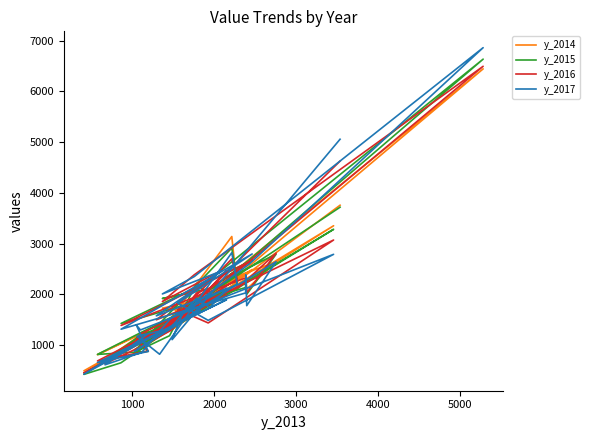

Reading left to right, list all the values displayed in this chart.

y_2014: 1274	714	1091	1436	2194	2097	1887	1519	869	1224	3140	2125	854	1794	492	853	2074	810	1283	1007	1041	3352	1789	1629	2489	868	2405	2386	2103	2638	2373	1340	1991	1727	1644	6445	2693	1553	1304	3757
y_2015: 1233	695	1207	1422	2048	1966	2217	1185	878	1424	2913	2212	906	1883	422	650	2094	816	876	1131	947	3282	1799	1691	2668	1426	2134	2341	2000	2793	2429	1271	2164	1918	2042	6637	2678	1684	1515	3718
y_2016: 1232	630	976	1290	2473	2127	2028	1362	1023	1234	2699	2301	1025	1730	450	822	1993	687	882	1110	1219	3071	1436	1701	2674	1387	2325	2275	2028	2813	2136	1498	2470	1857	2384	6496	2649	1576	1381	4627
y_2017: 1203	611	853	1534	2124	1740	1920	1319	1173	819	2821	2201	876	1689	425	874	1894	654	875	1395	1298	2789	1487	1828	2796	1313	2028	2384	1777	2643	2197	1576	2458	2008	2349	6863	2597	1642	1107	5058